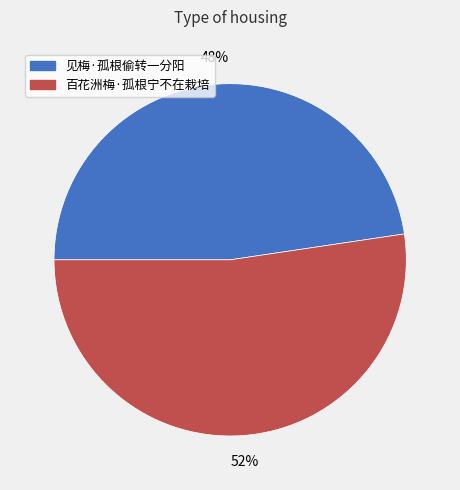

Does any single category account for the majority?

Yes